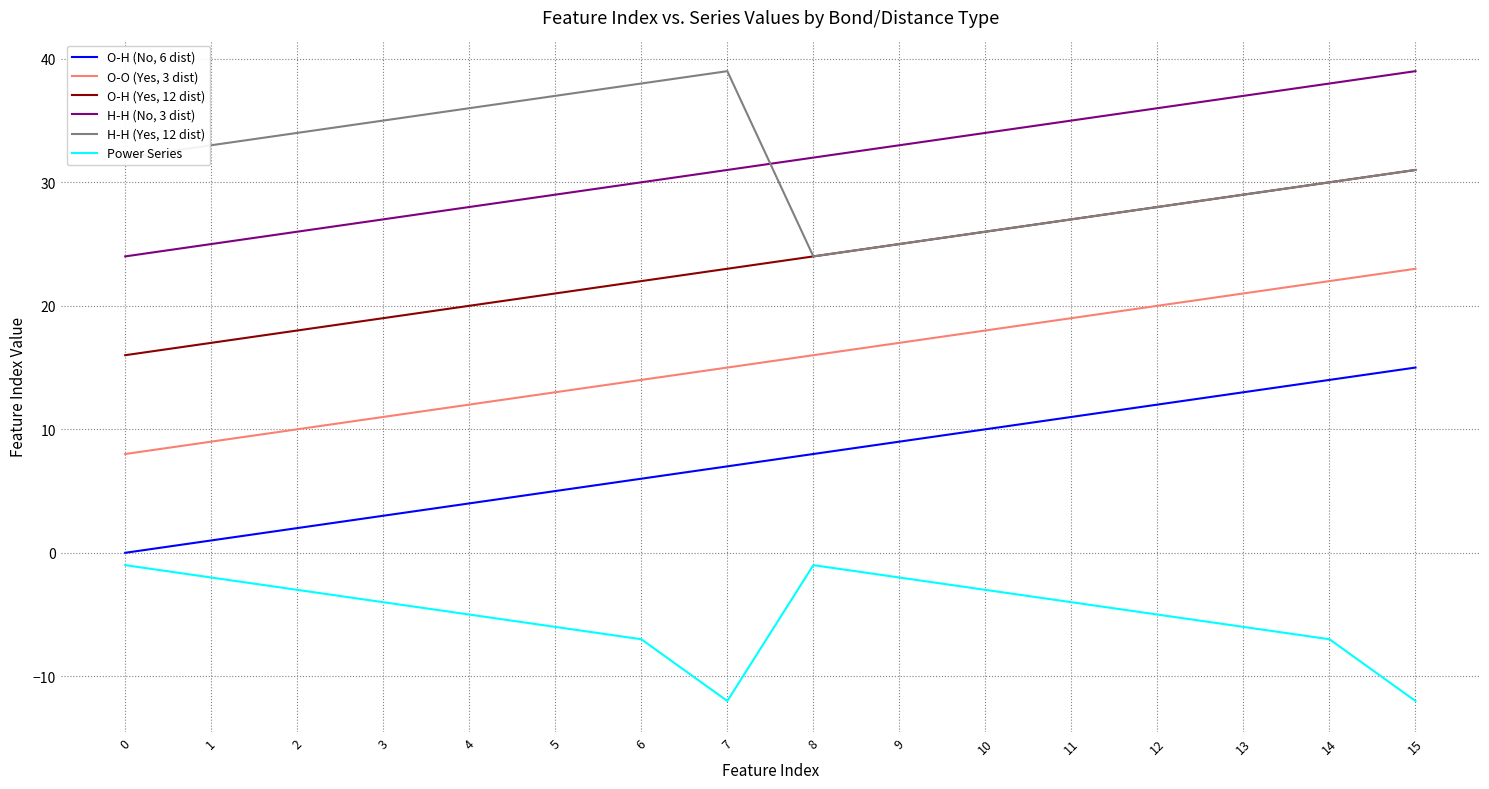

At 5, list the series in order from smallest to largest.

Power Series, O-H (No, 6 dist), O-O (Yes, 3 dist), O-H (Yes, 12 dist), H-H (No, 3 dist), H-H (Yes, 12 dist)